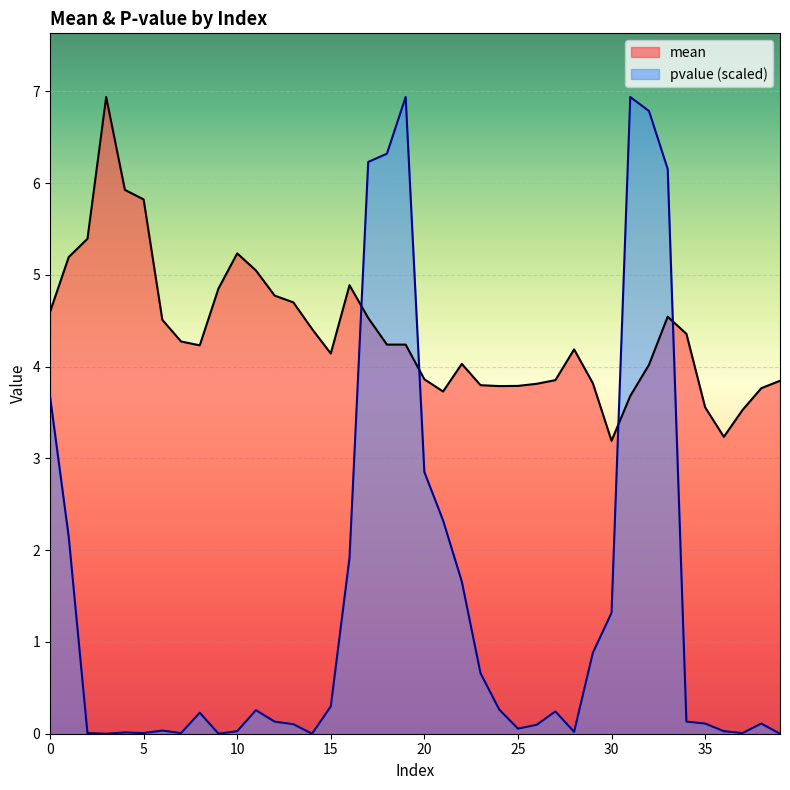

True or false: pvalue and mean intersect in this chart.

True